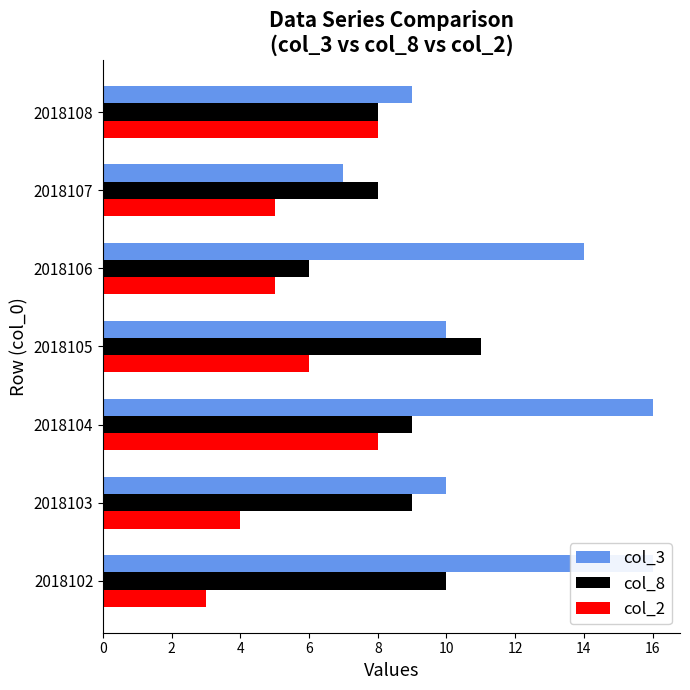

Reading left to right, what are all the values shown in this chart?

col_3: 16	10	16	10	14	7	9
col_8: 10	9	9	11	6	8	8
col_2: 3	4	8	6	5	5	8